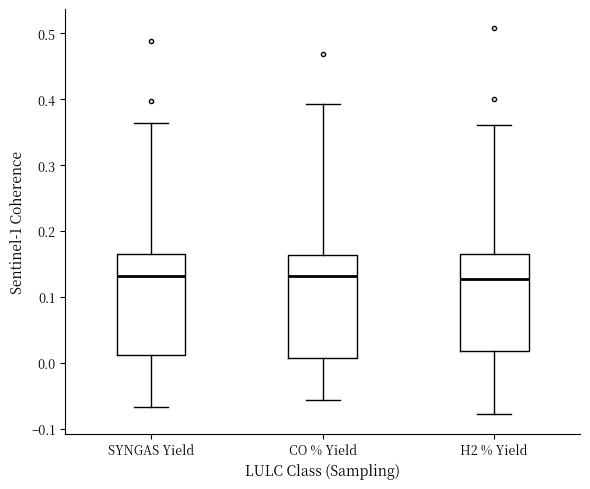

Where does the lower whisker of the box for SYNGAS Yield end on the y-axis? The values are not printed on the chart, so give them approximately, as read against the axis.

-0.07